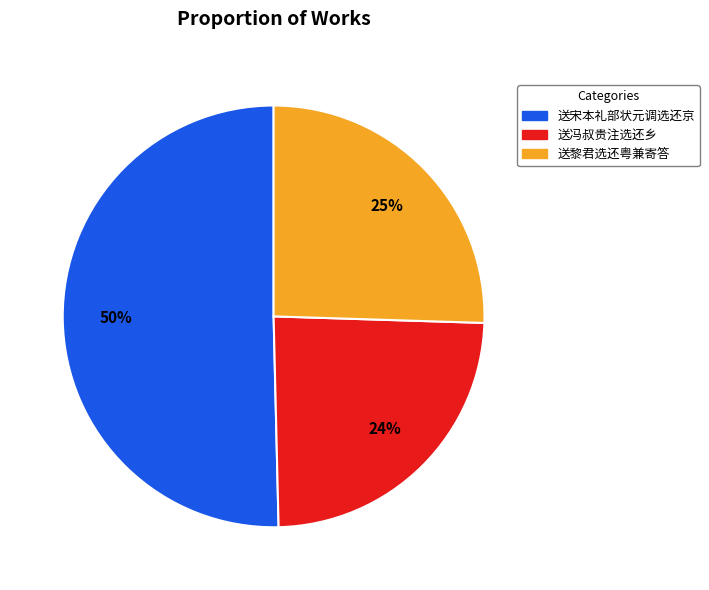

Between 送冯叔贵注选还乡 and 送黎君选还粤兼寄答, which is larger?

送黎君选还粤兼寄答